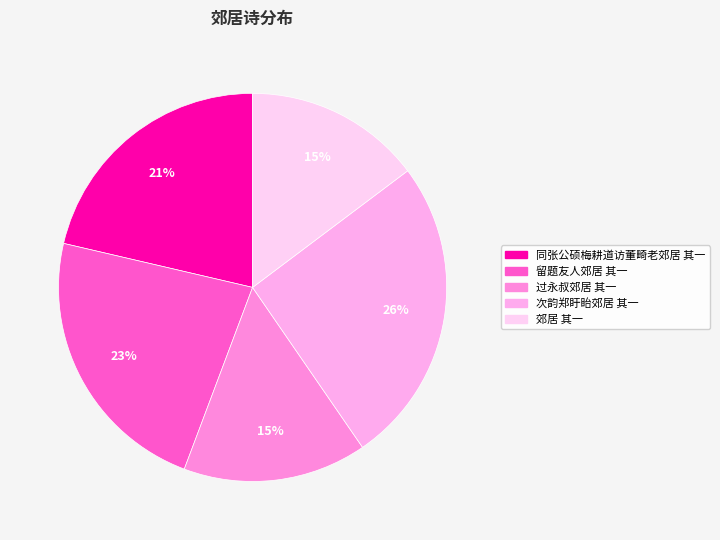

Which slice is the smallest?

郊居 其一